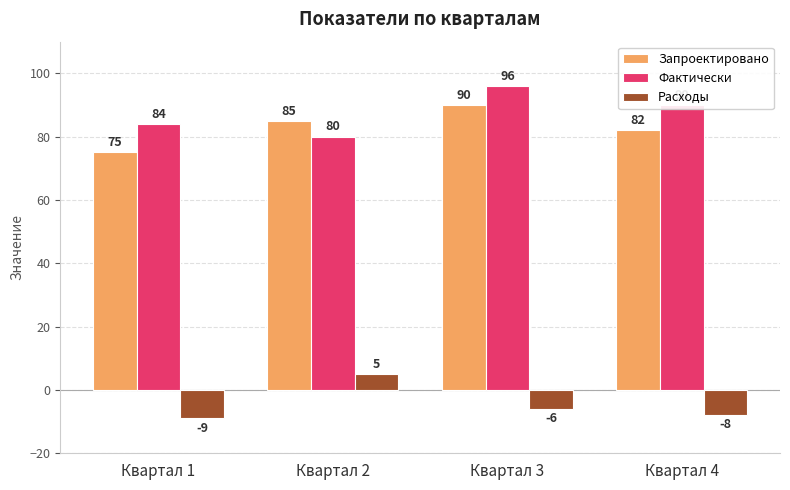

How many data points in Расходы are above -6?

1